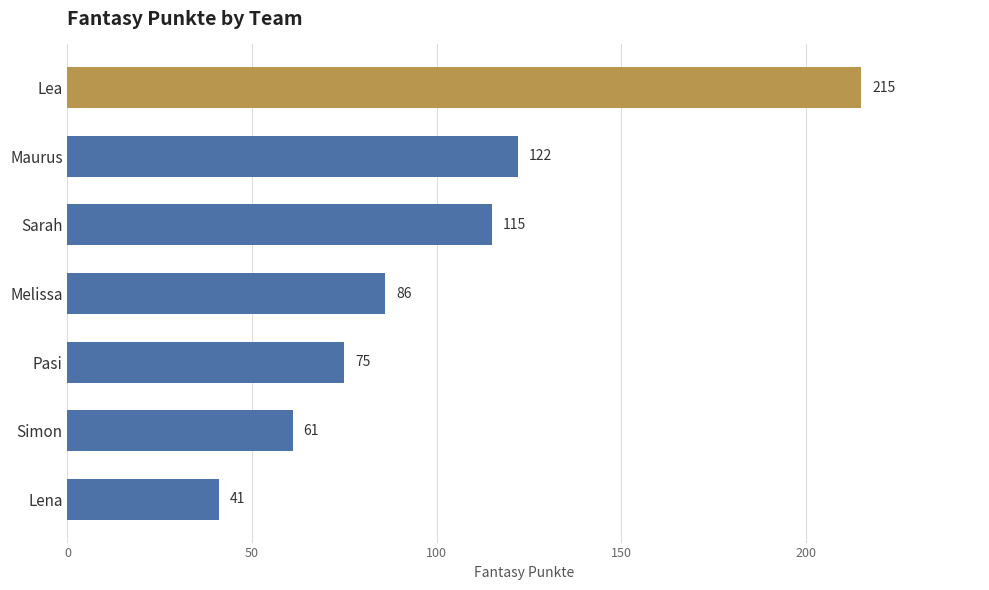

Reading top to bottom, transcribe all the data shown in this chart.

Lea=215	Maurus=122	Sarah=115	Melissa=86	Pasi=75	Simon=61	Lena=41